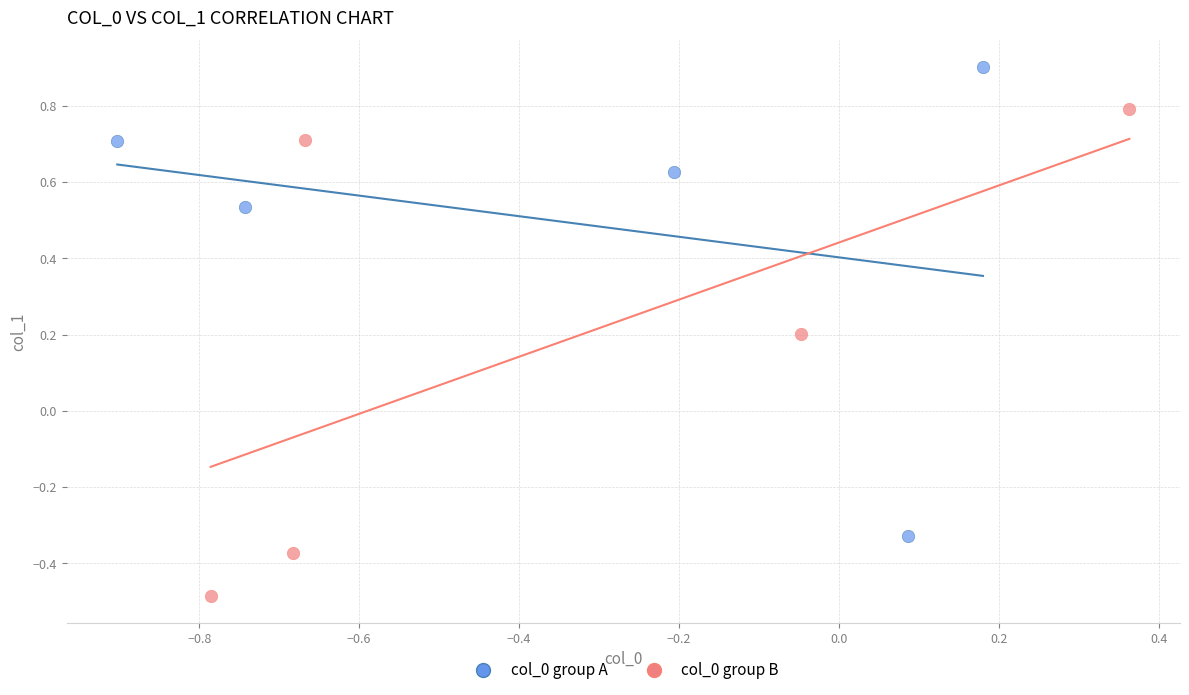

Which series reaches the minimum Y coordinate?

col_0 group B